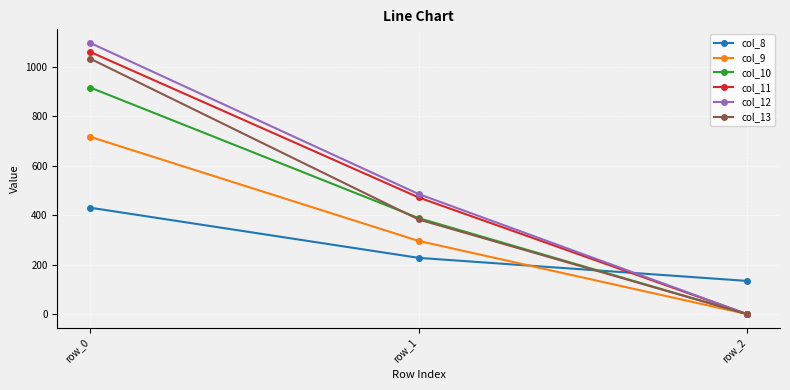

What is the spread (max minus min) of values at row_0?

666.4